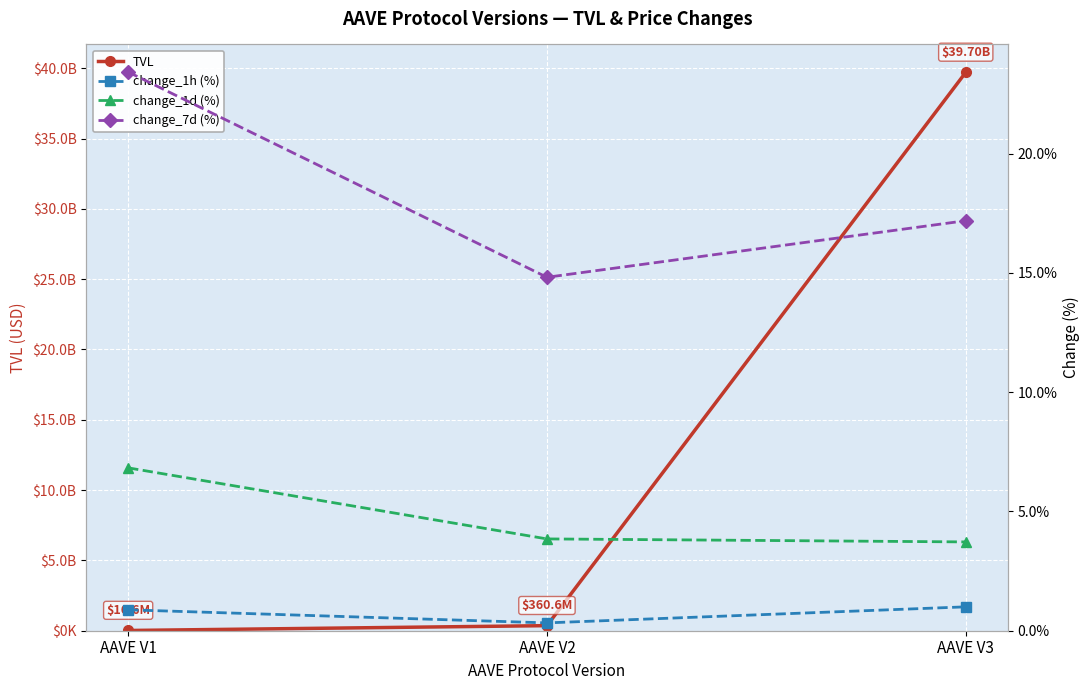

Is the value of change_7d (%) at AAVE V1 greater than the value of change_1d (%) at AAVE V3?

Yes